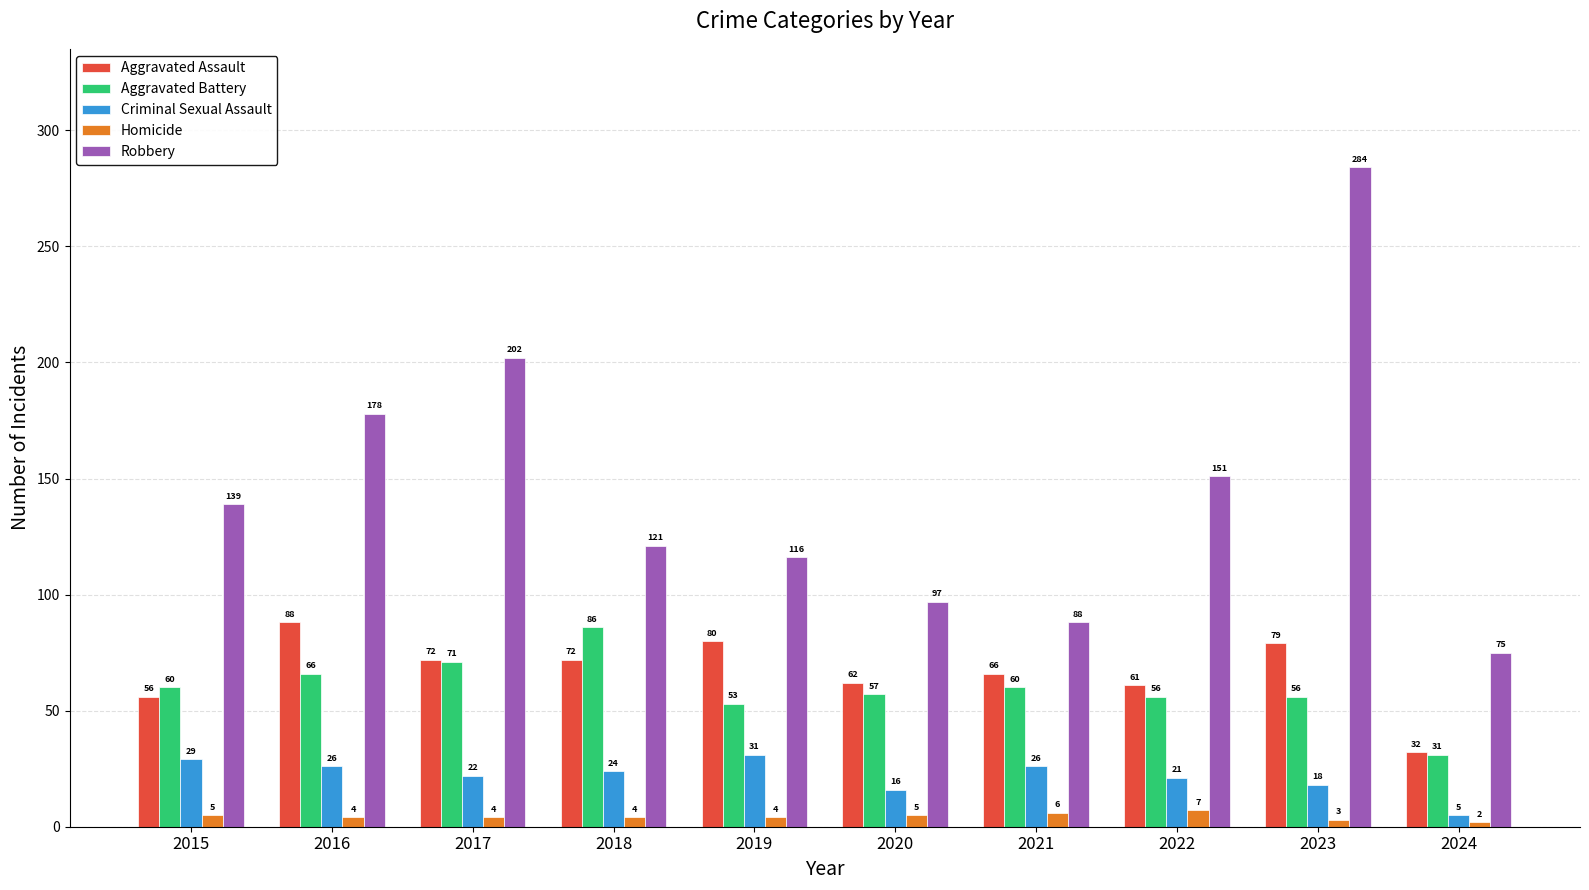

Which series has the largest range (max minus min)?

Robbery